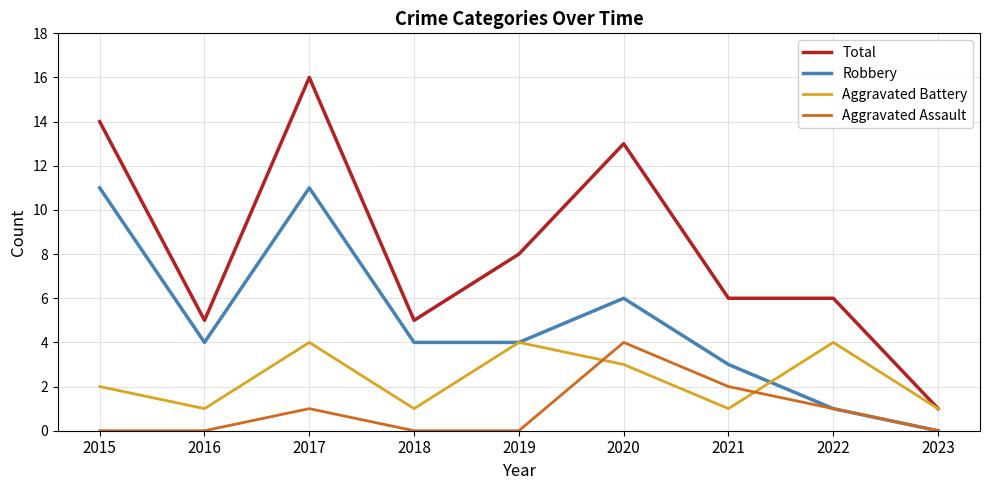

At which category does Aggravated Battery reach its first local valley?

2016